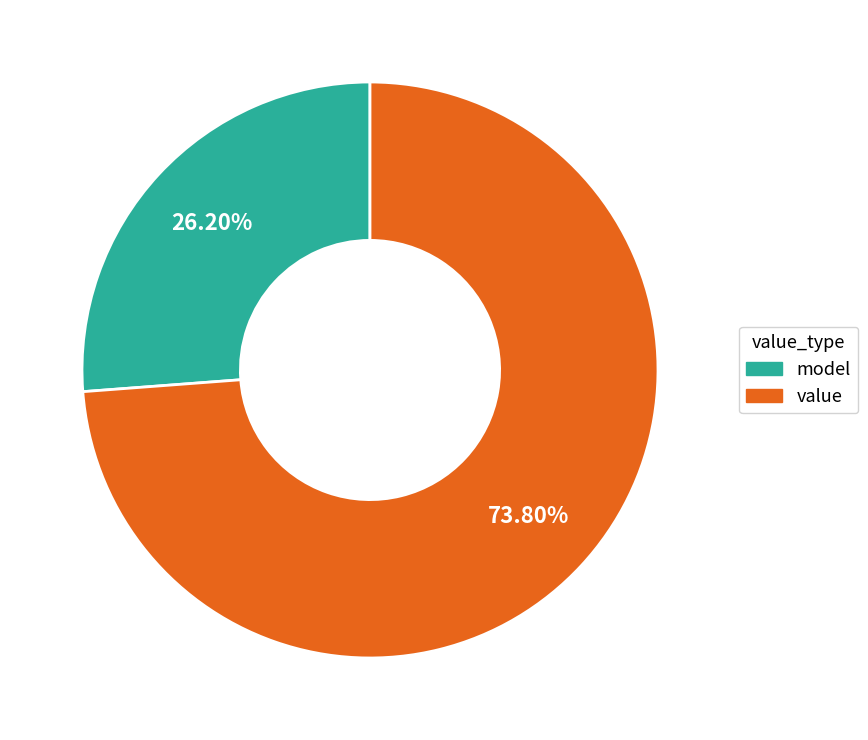

How many segments does this pie chart have?

2